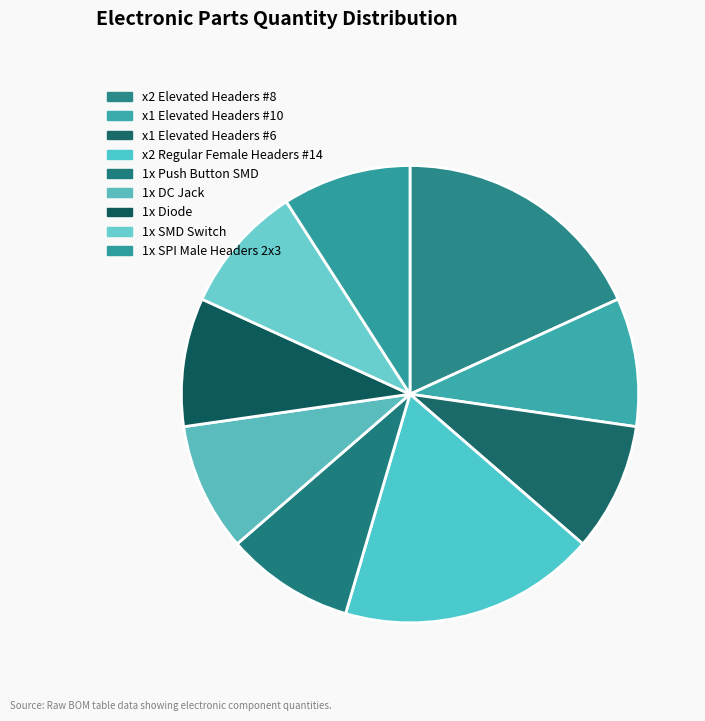

True or false: 1x SMD Switch accounts for 9% of the total.

True